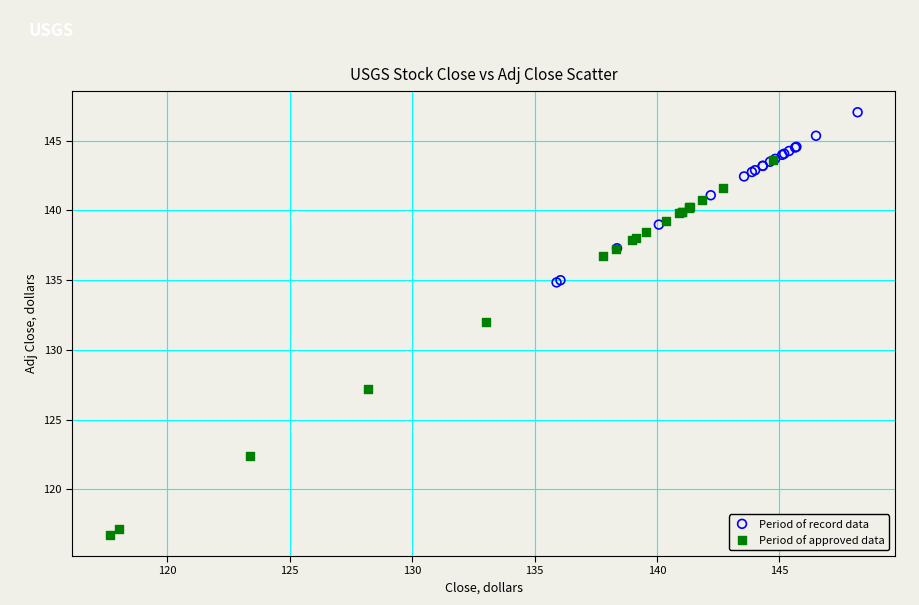

Which series reaches the minimum Y coordinate?

Period of approved data